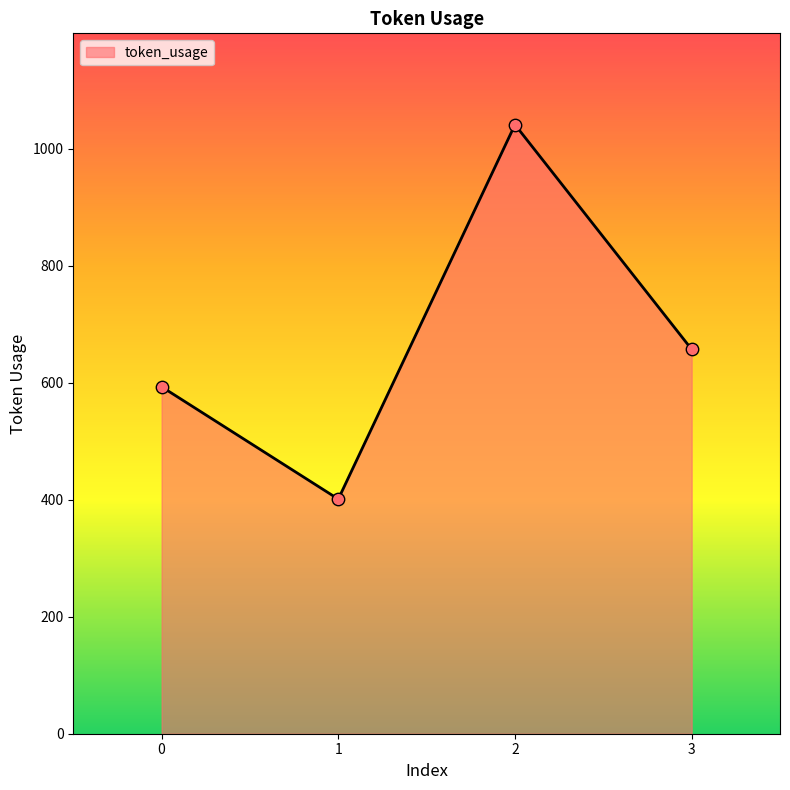

What is the change in value from 0 to 3?

+64